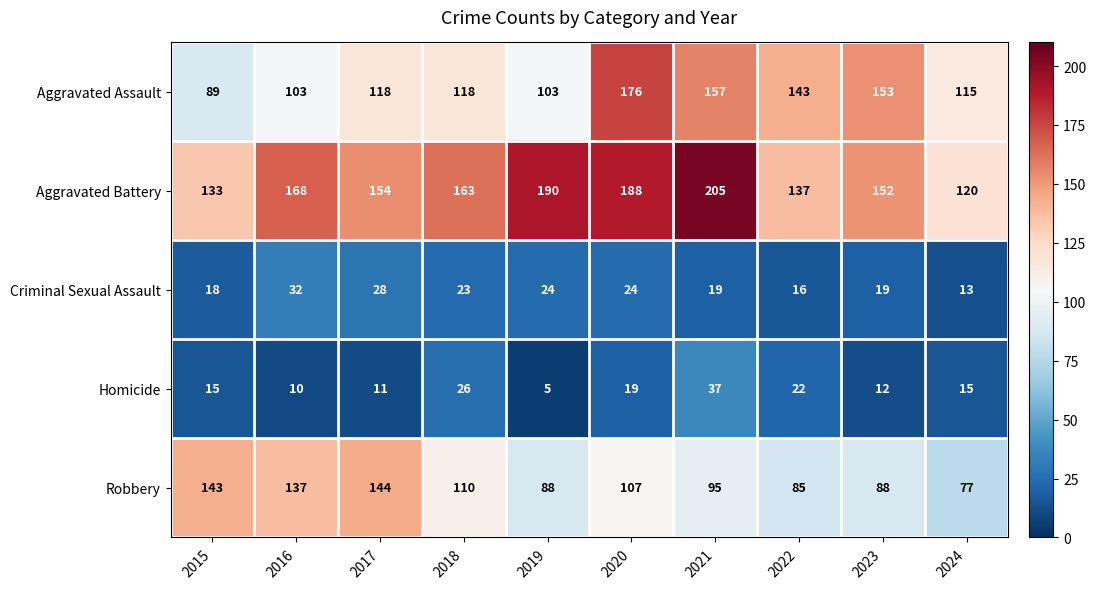

How many categories are shown in the chart?

10